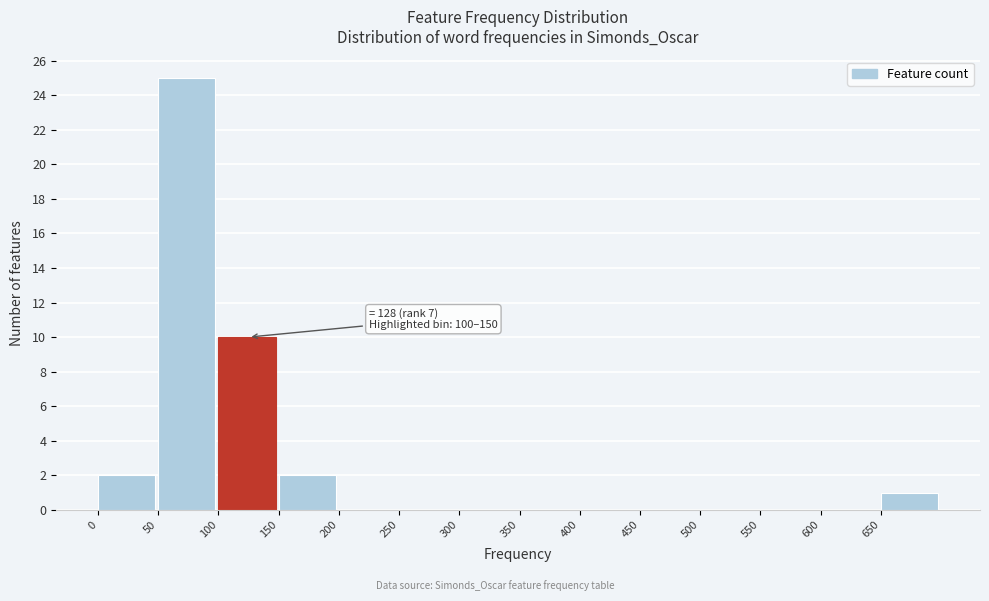

Which range on the x-axis has the tallest bar?

50 to 100